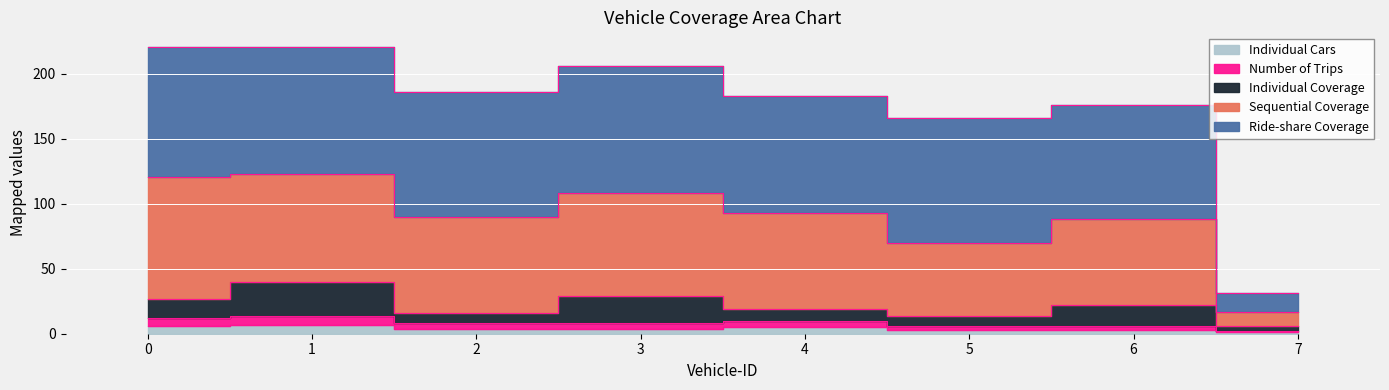

Is the value of Sequential Coverage at 5 greater than the value of Individual Cars at 2?

Yes